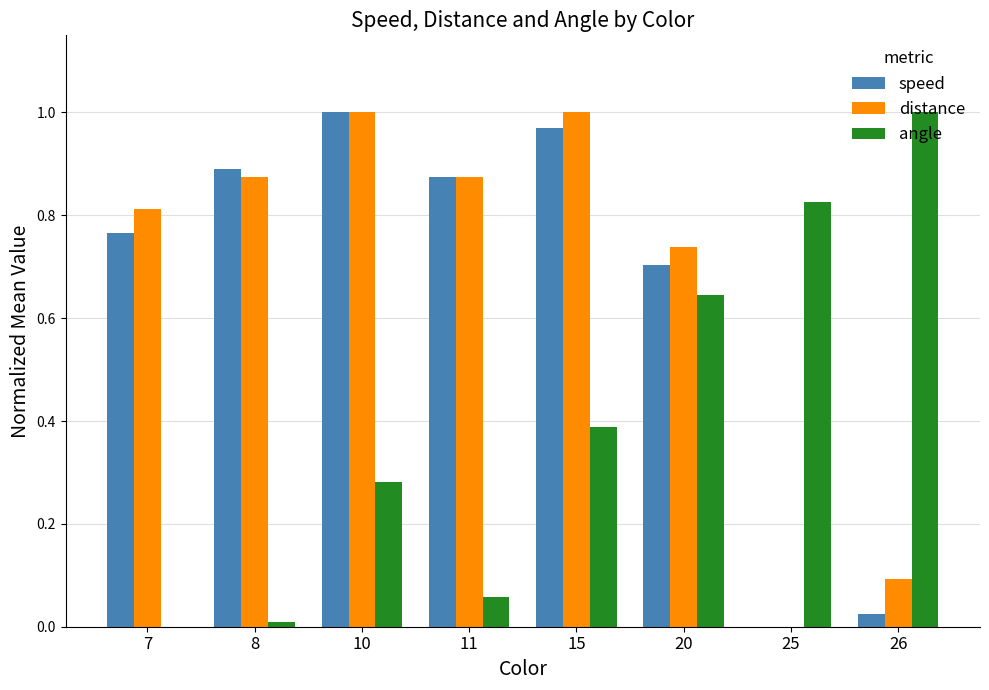

Is the value of angle at 11 greater than the value of speed at 15?

No